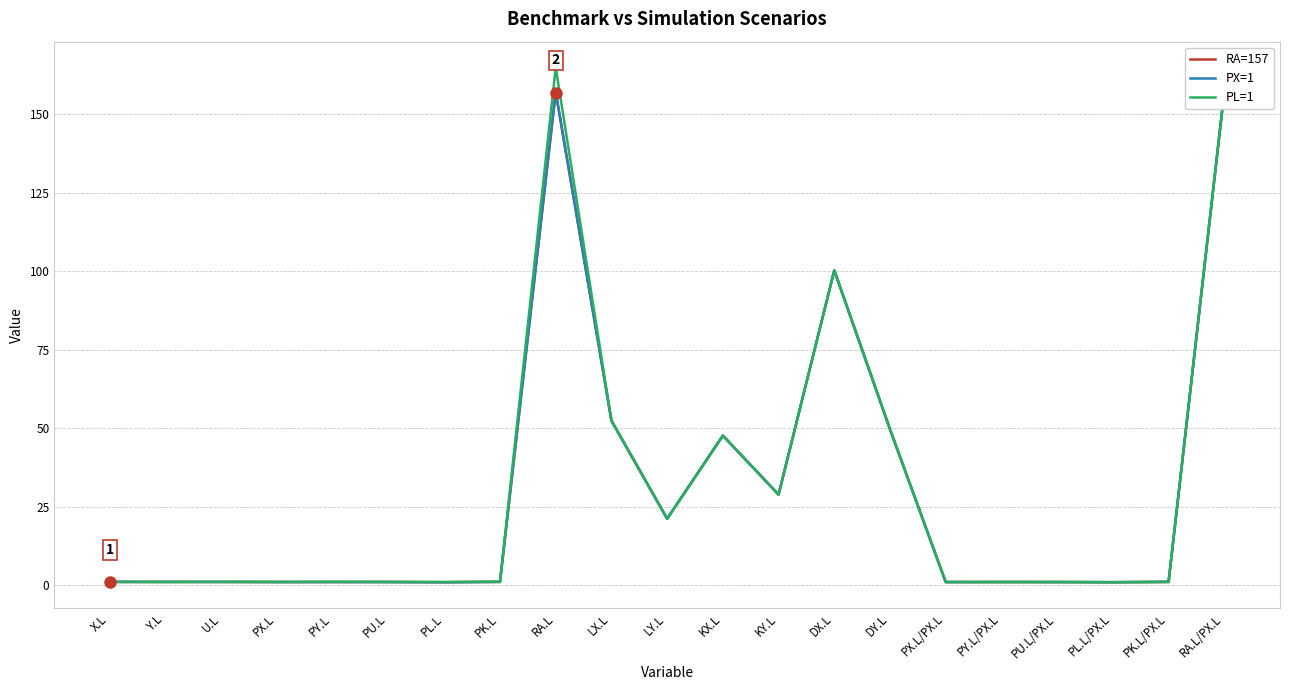

Which series ends up on top after the final intersection of RA=157 and PL=1?

PL=1